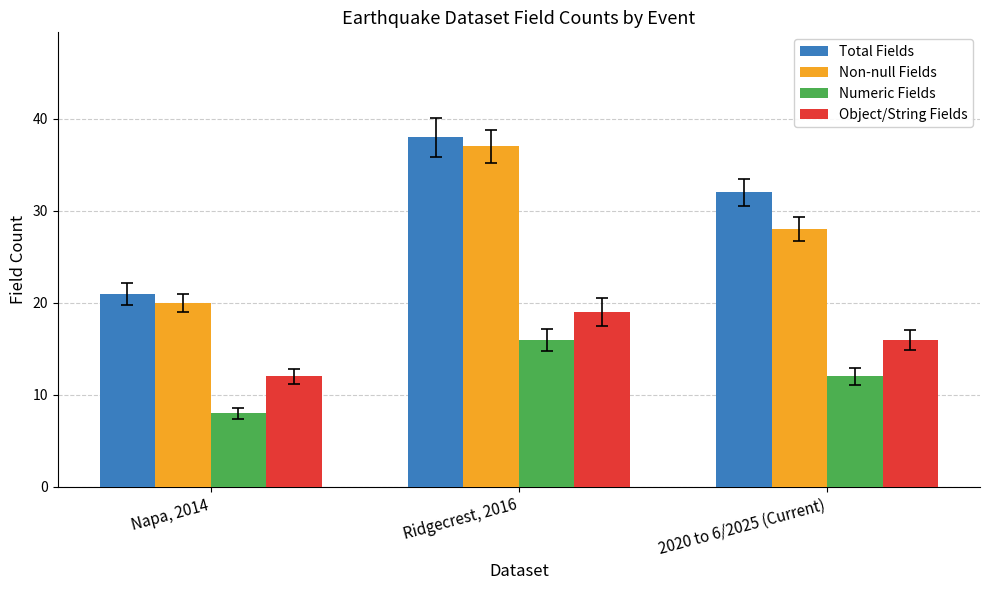

What is the sum of all Object/String Fields values?

47